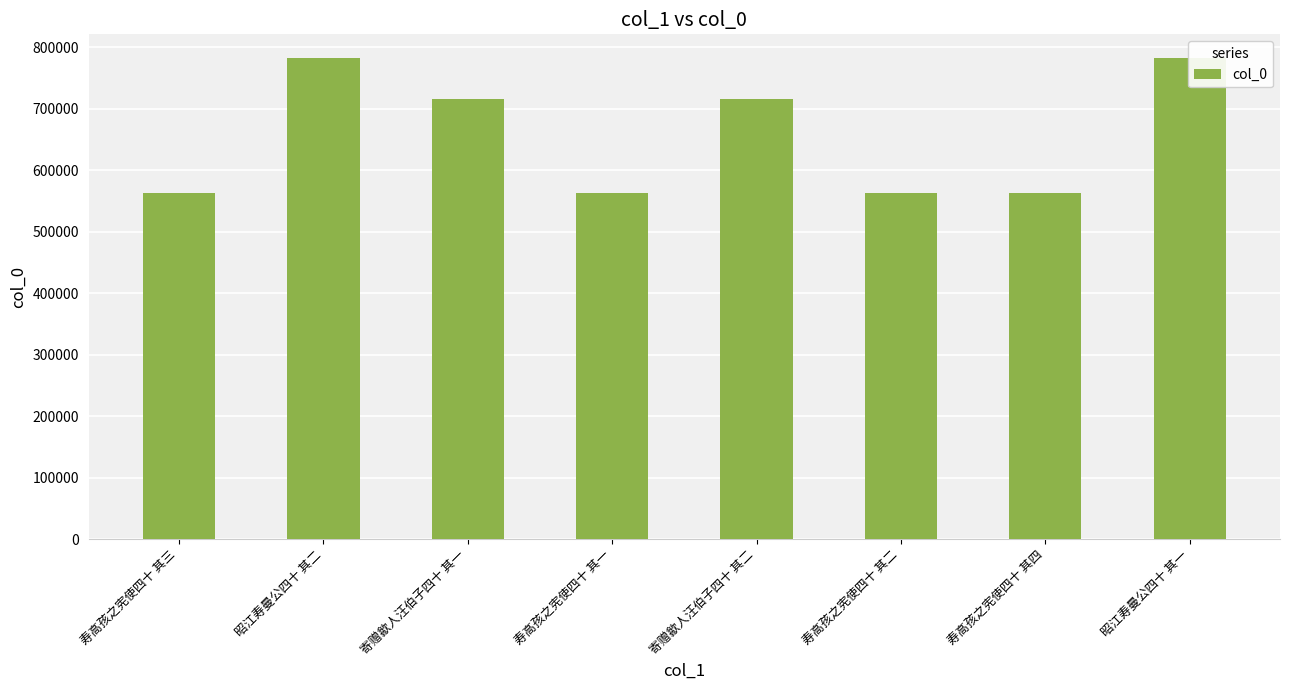

What is the difference between the second highest and second lowest values?

218624